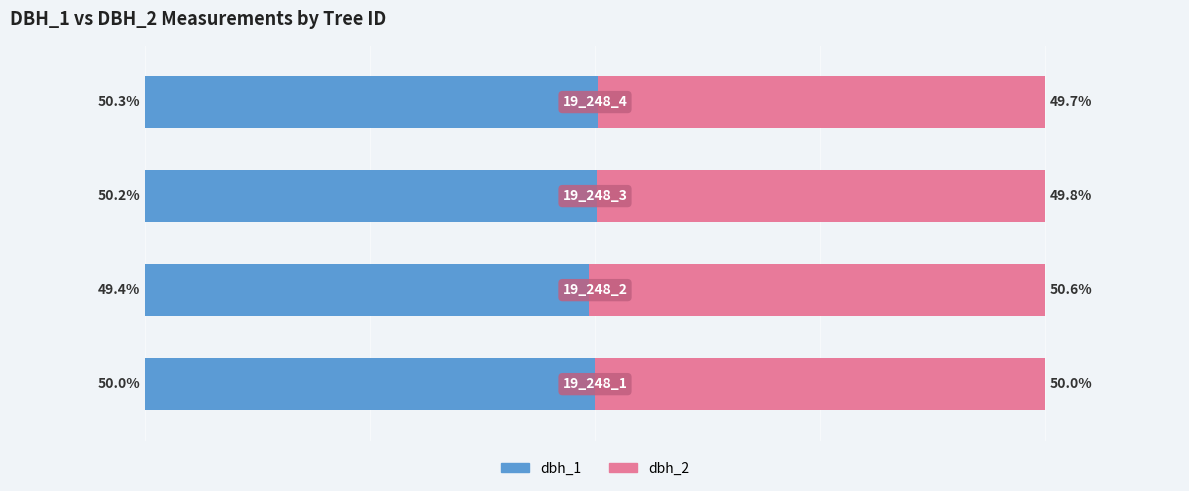

The dbh_1 (Left) series shows 21.6 at 3.0. True or false?

False